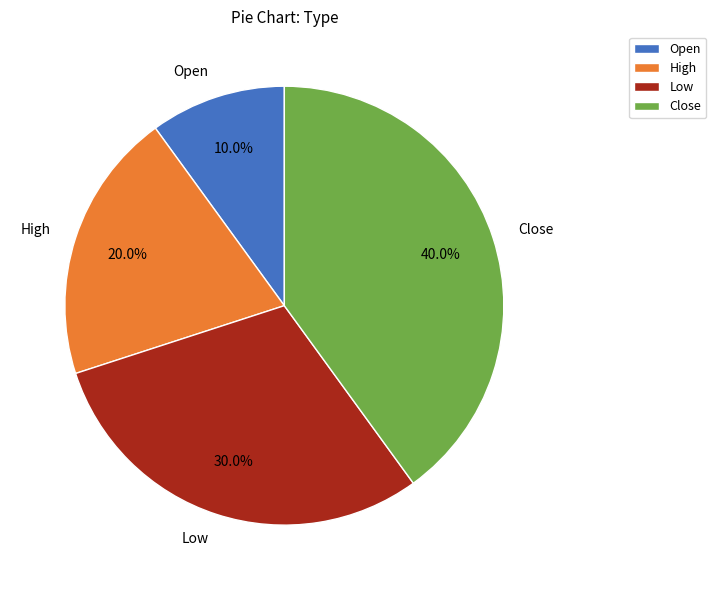

How many slices are in this pie chart?

4